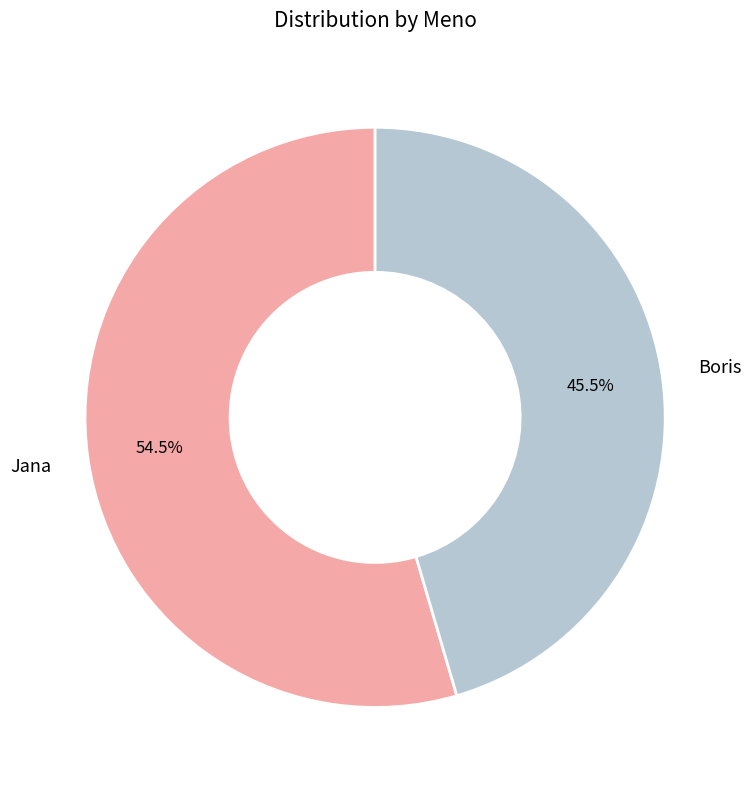

To the nearest percent, what is the combined percentage of Jana and Boris?

100%